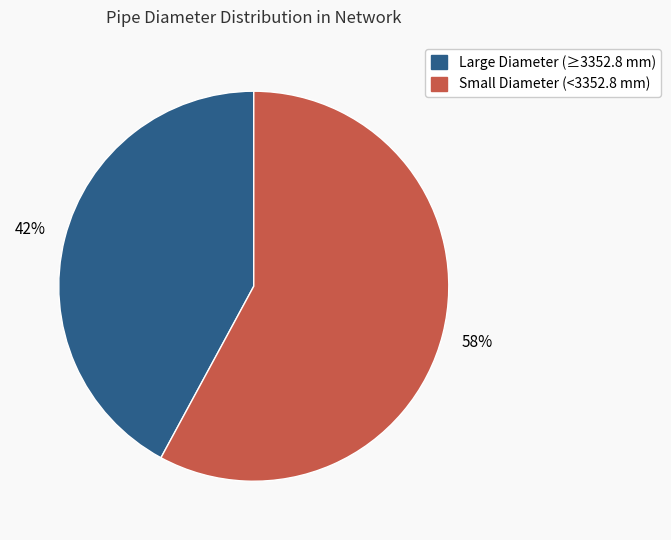

To the nearest percent, what is the difference between the largest and smallest slice percentages?

16%